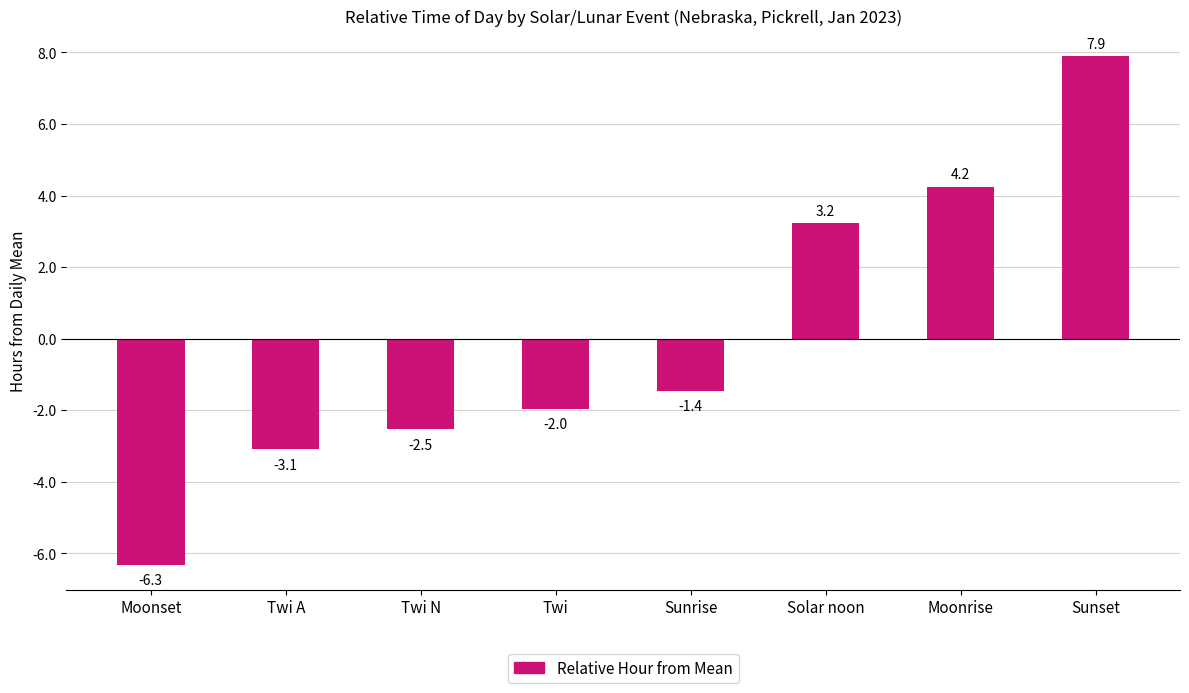

What is the greatest value displayed?

7.9